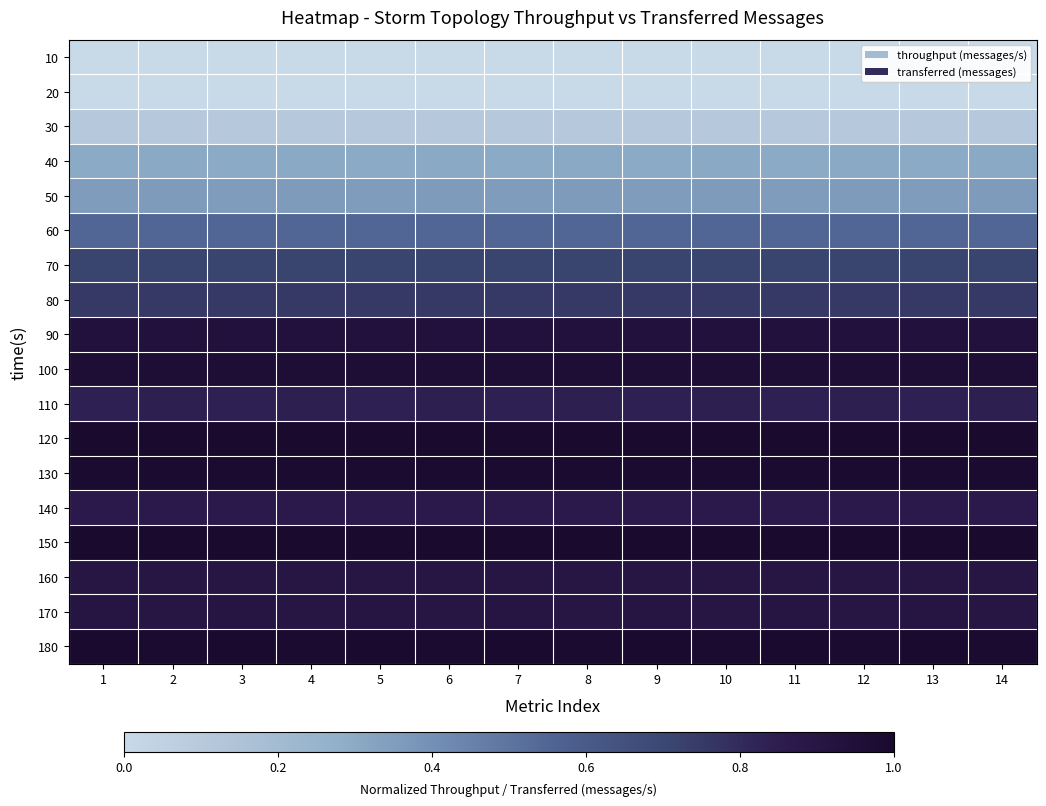

Which series has the largest range (max minus min)?

70